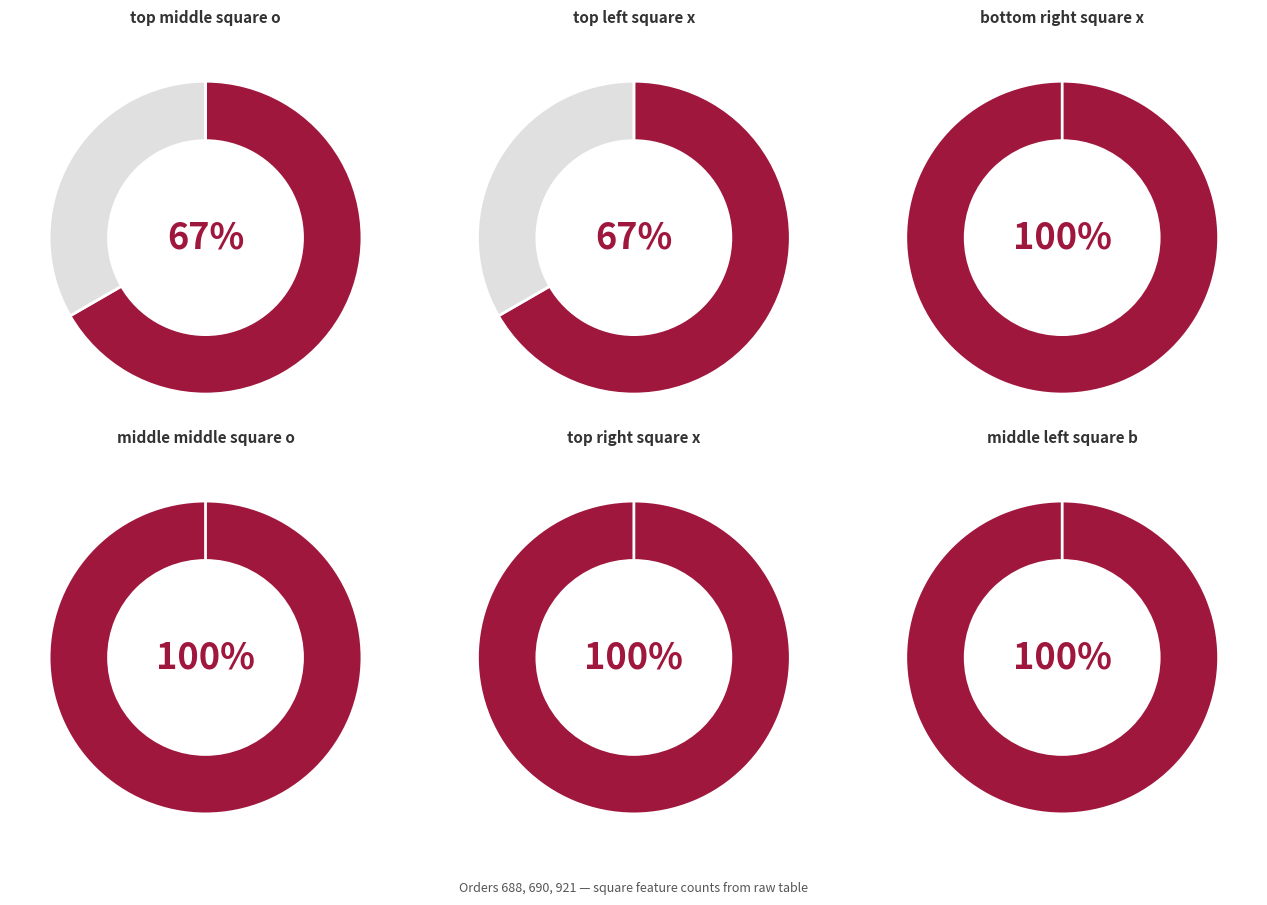

Does 921 account for over 50% of the chart?

No